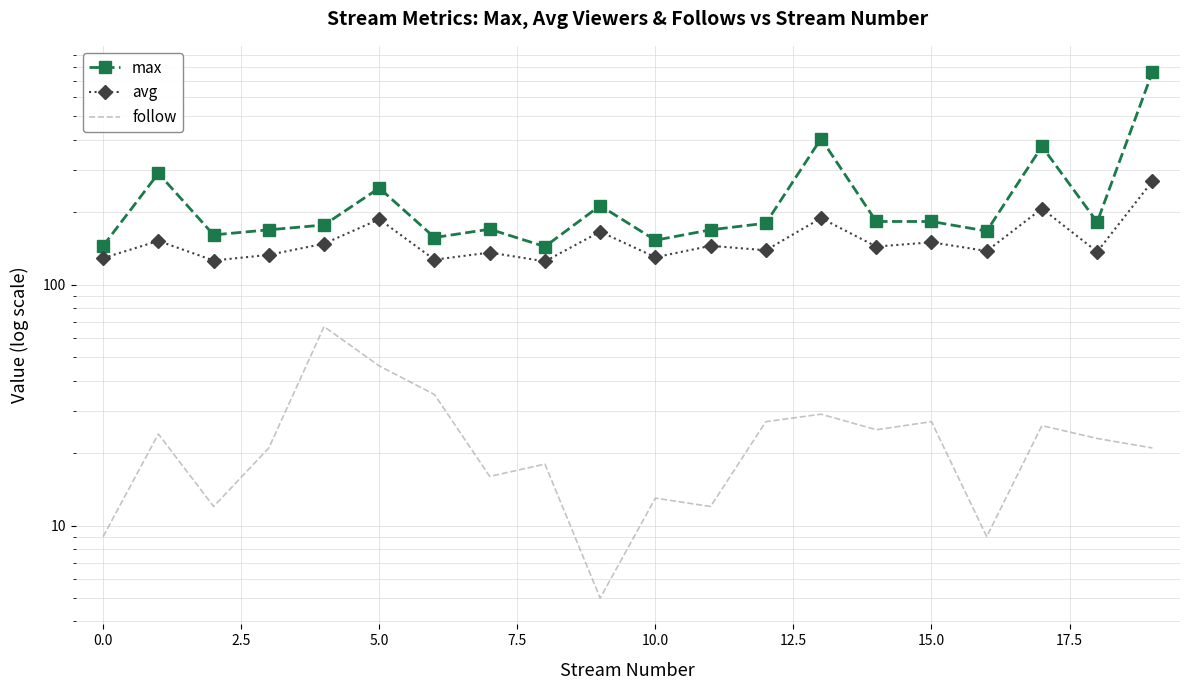

Reading right to left, list all the values displayed in this chart.

max: 763	182	375	167	183	183	404	180	169	153	213	144	170	157	252	177	169	161	290	145
avg: 269	137	207	138	150	144	189	139	145	130	166	125	136	127	187	148	133	126	152	129
follow: 21	23	26	9	27	25	29	27	12	13	5	18	16	35	46	67	21	12	24	9